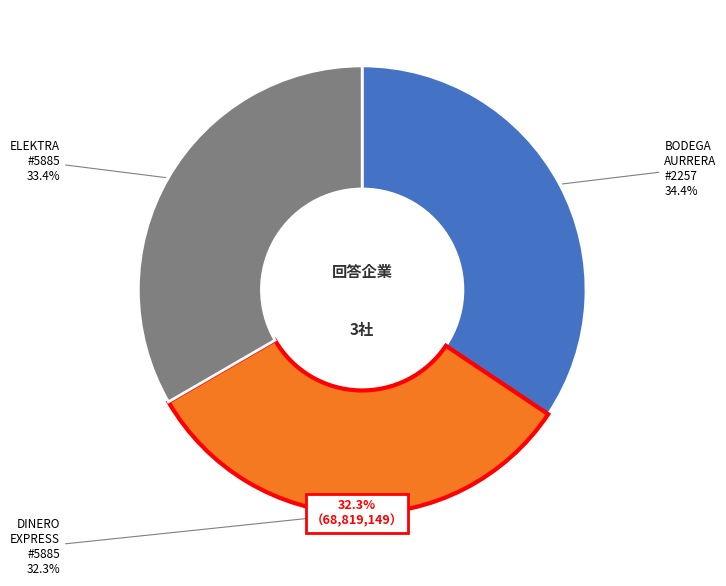

Rank the categories by value from highest to lowest.

BODEGA AURRERA EXPRESS - #2257 - NEZAHUA, ELEKTRA - #5885 - NEZAHUALCOYOTL - BA ME, DINERO EXPRESS - #5885 - CIUDAD NEZAHUAL